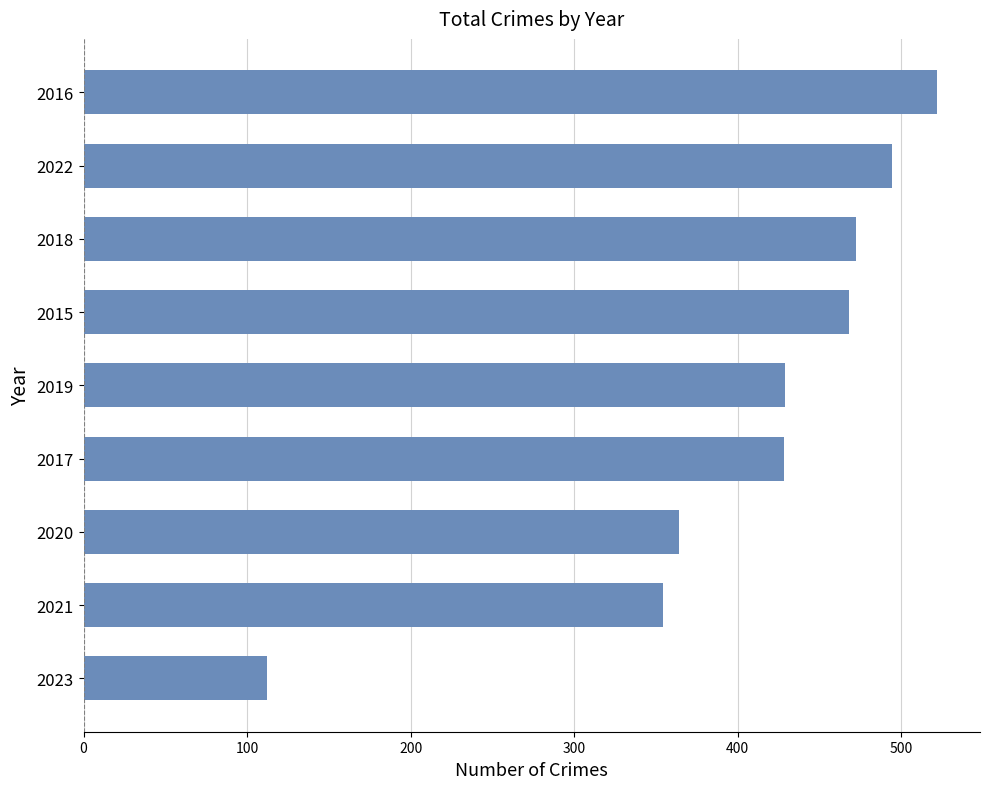

What is the ratio of the value at 2015 to the value at 2021?

1.3